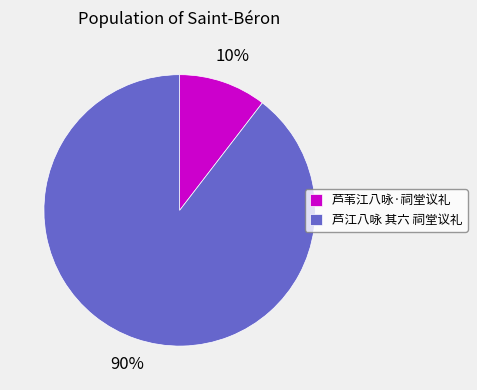

Between 芦江八咏 其六 祠堂议礼 and 芦苇江八咏·祠堂议礼, which is larger?

芦江八咏 其六 祠堂议礼